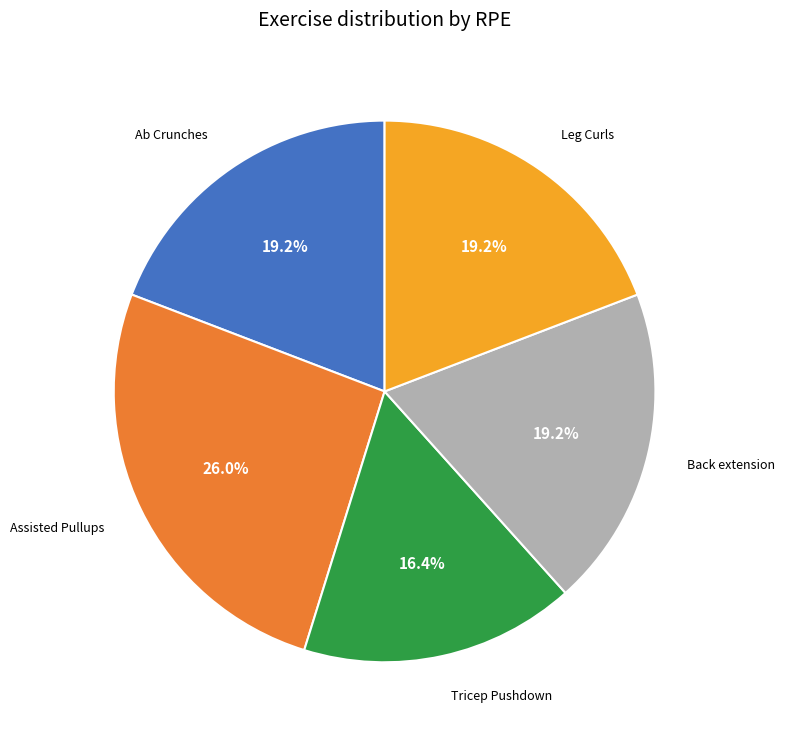

The Tricep Pushdown slice represents 28% of the pie. True or false?

False